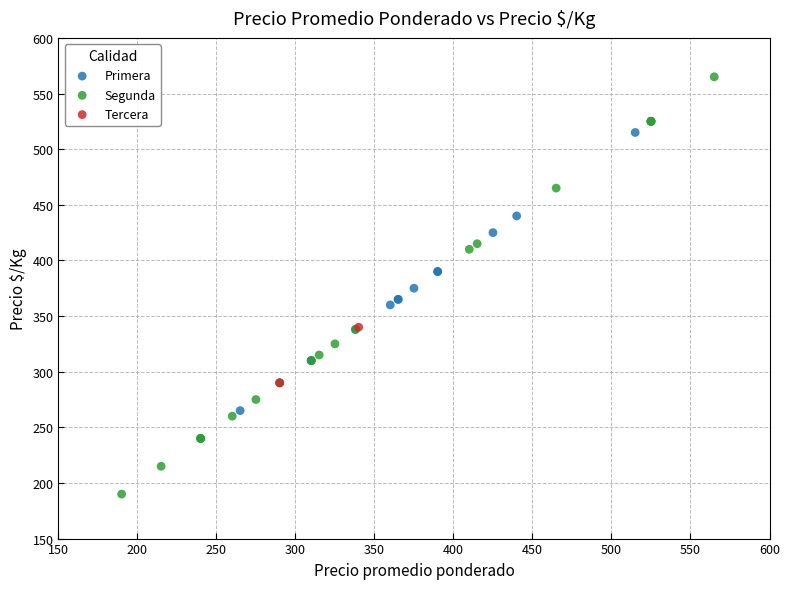

What are all the series names shown in the legend?

Primera, Segunda, Tercera